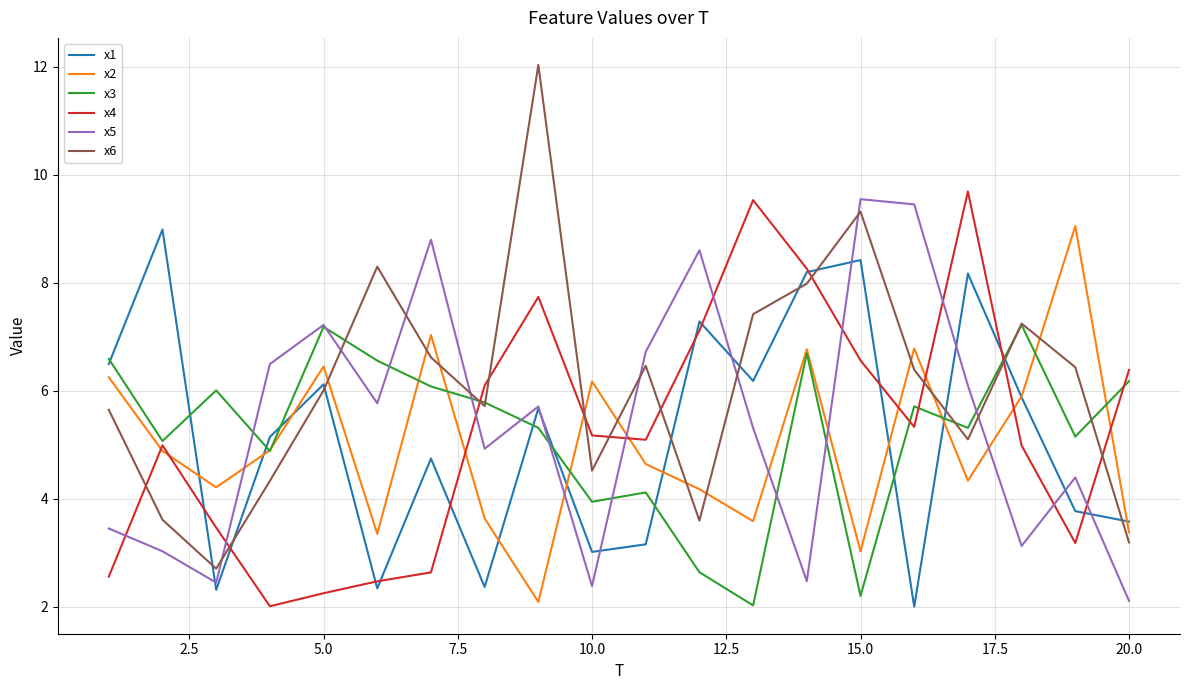

Which series has the widest spread of values?

x6